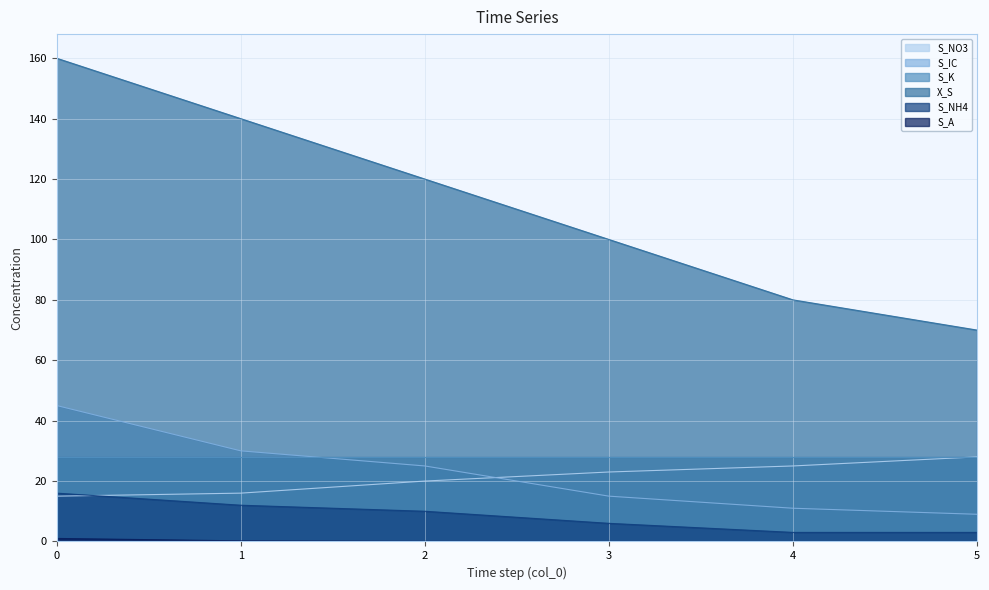

How many lines are shown in the chart?

6